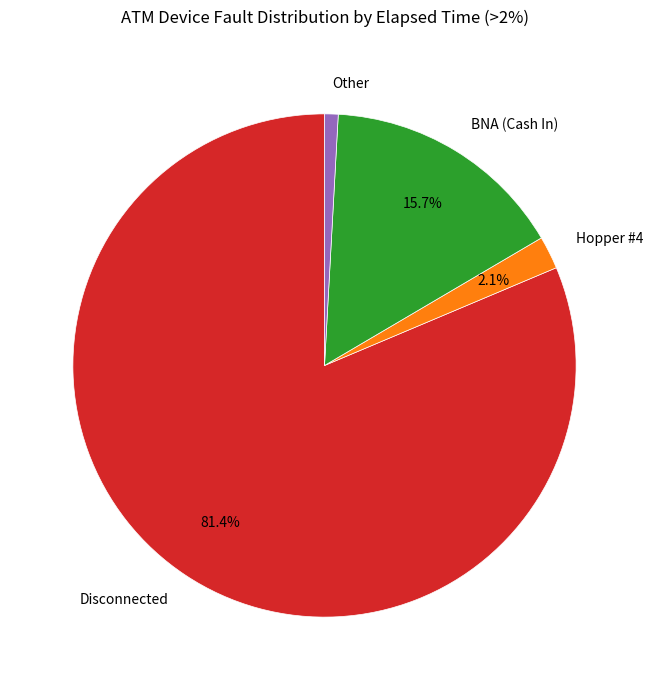

Does Disconnected account for over 50% of the chart?

Yes